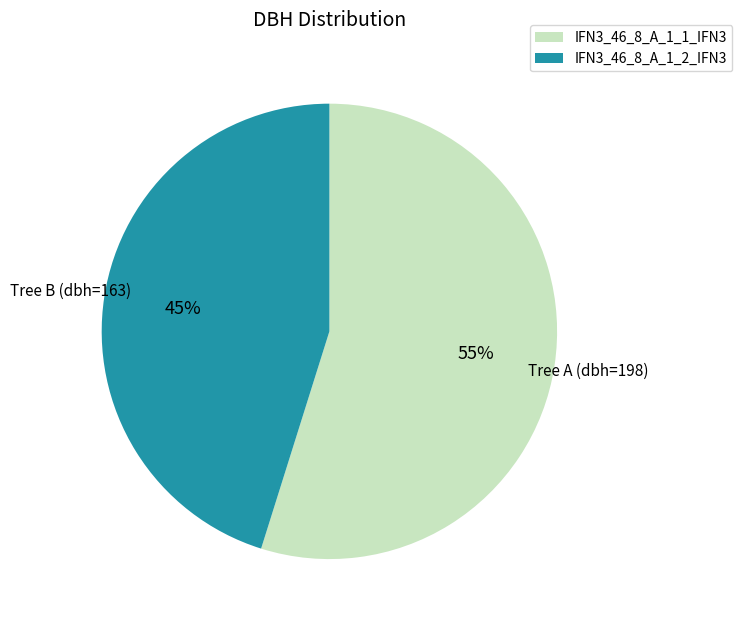

To the nearest percent, what portion does IFN3_46_8_A_1_2_IFN3 represent?

45%